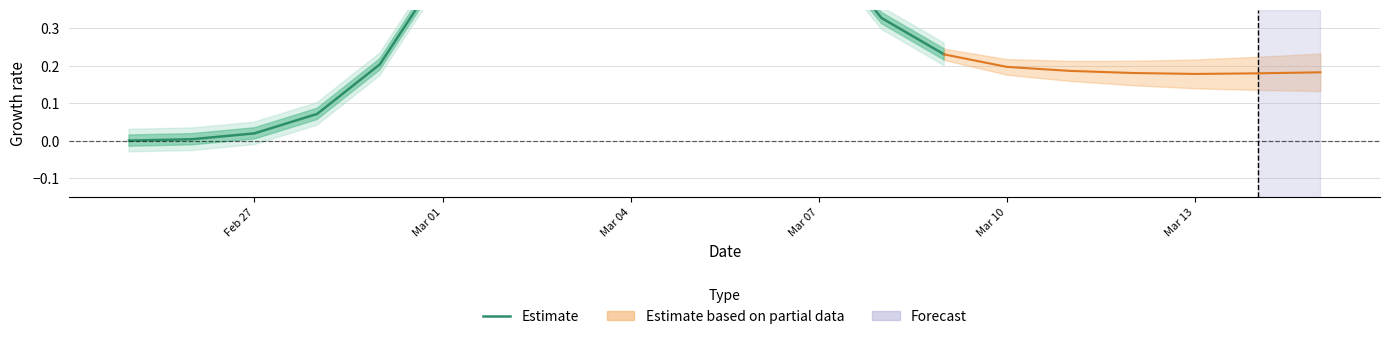

What is the difference between the second highest and minimum values?

1.2